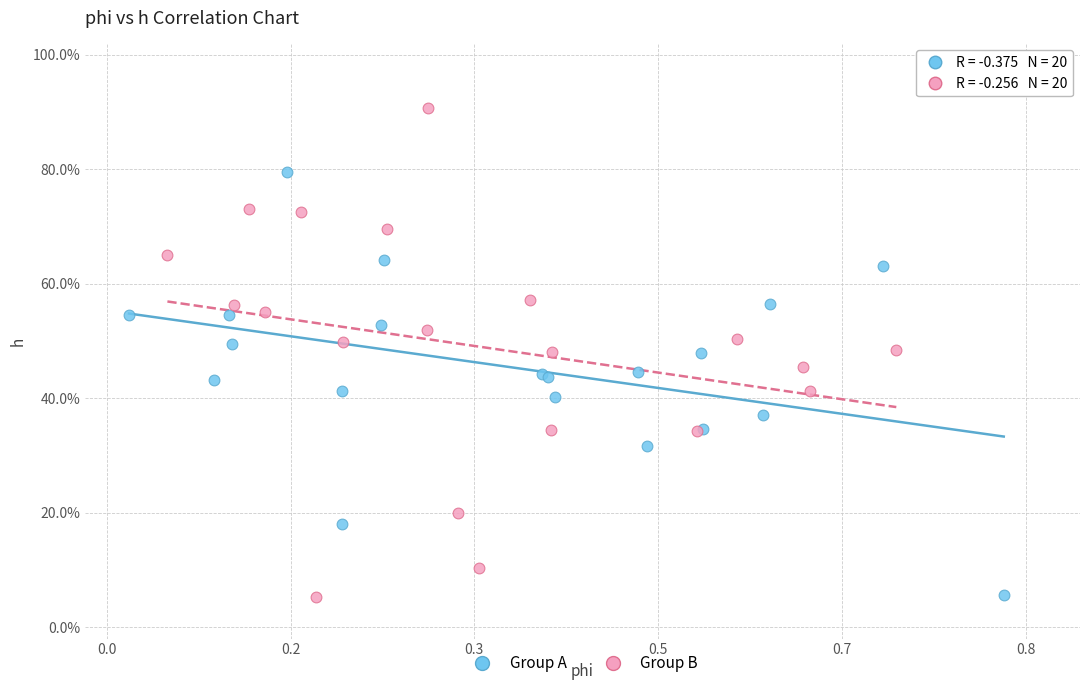

What are all the series names shown in the legend?

Group A, Group B